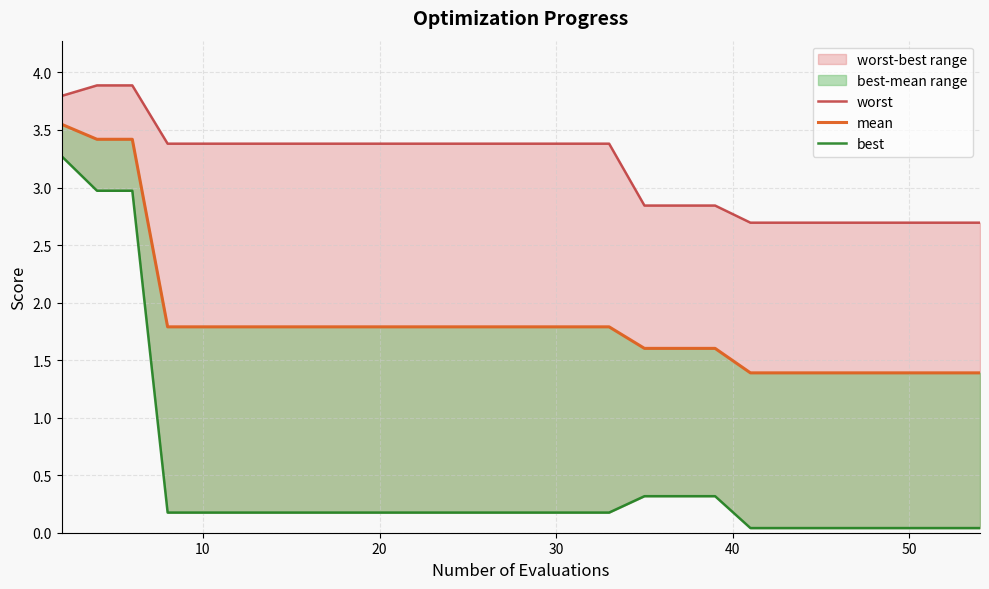

True or false: mean and best intersect in this chart.

False